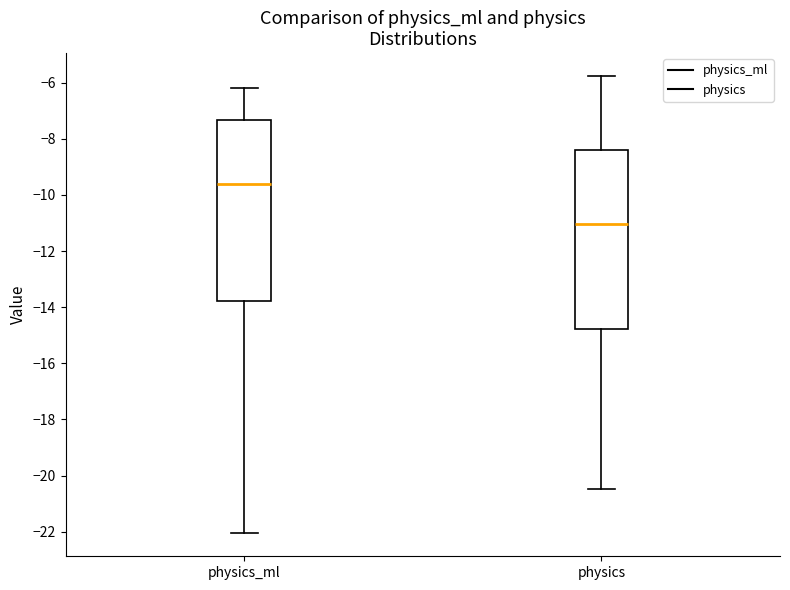

Where does the upper whisker of the box for physics end on the y-axis? The values are not printed on the chart, so give them approximately, as read against the axis.

-5.8